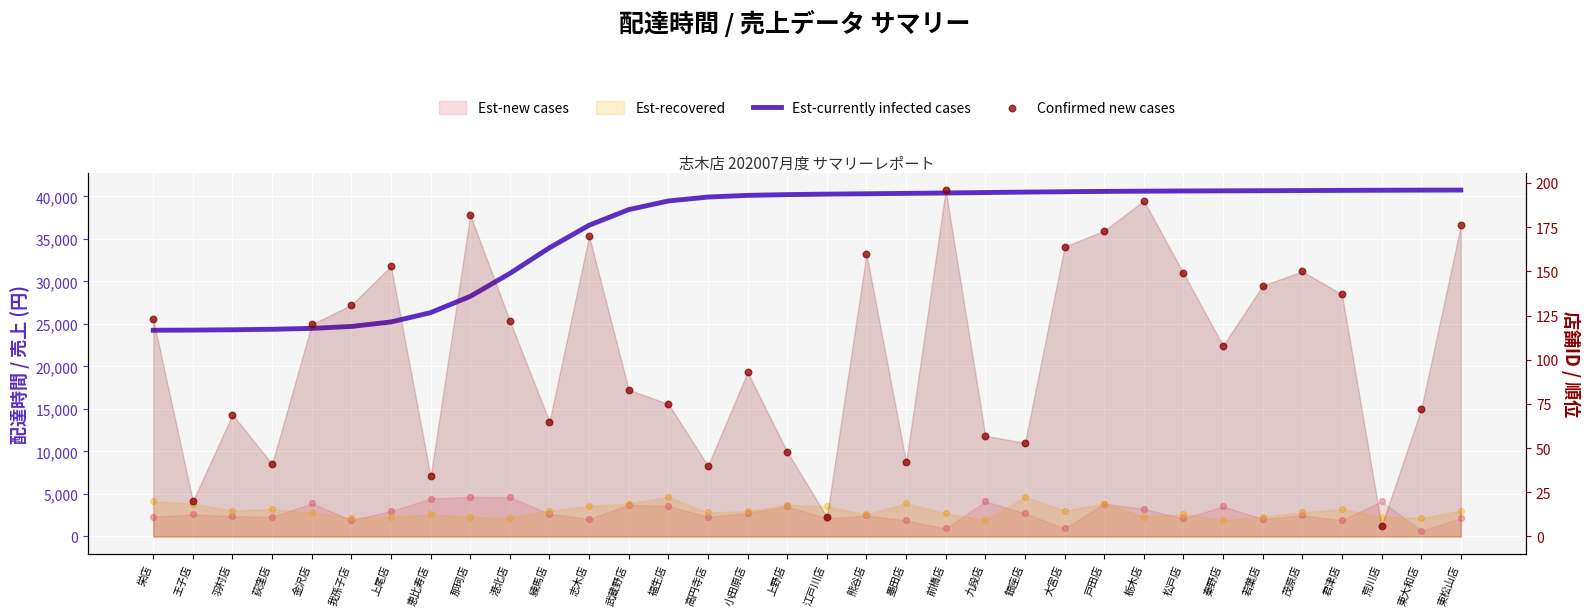

Which series reaches the maximum Y coordinate?

Est-currently infected cases